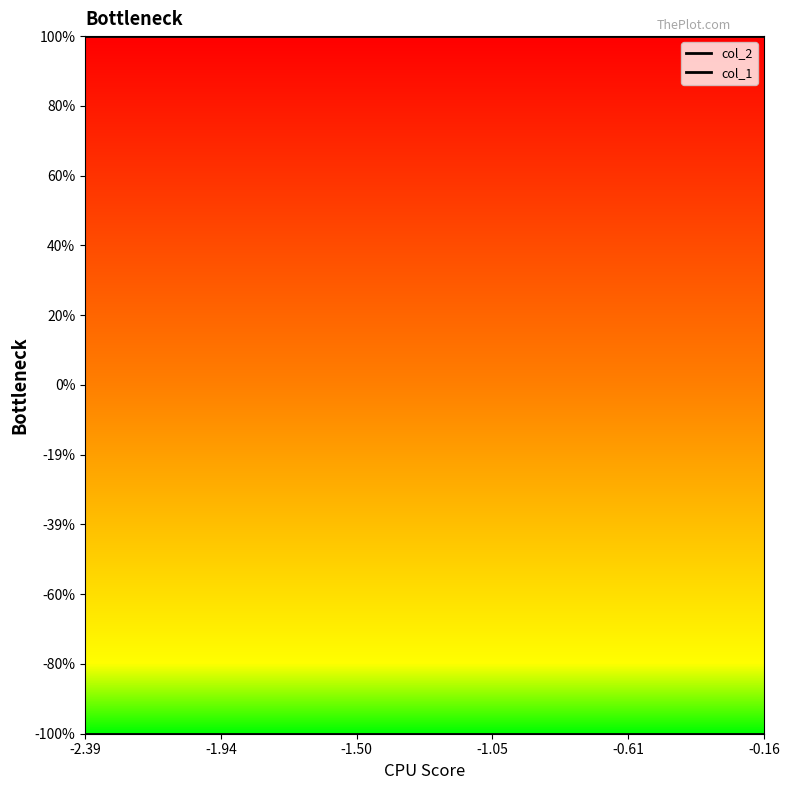

How many lines are shown in the chart?

2